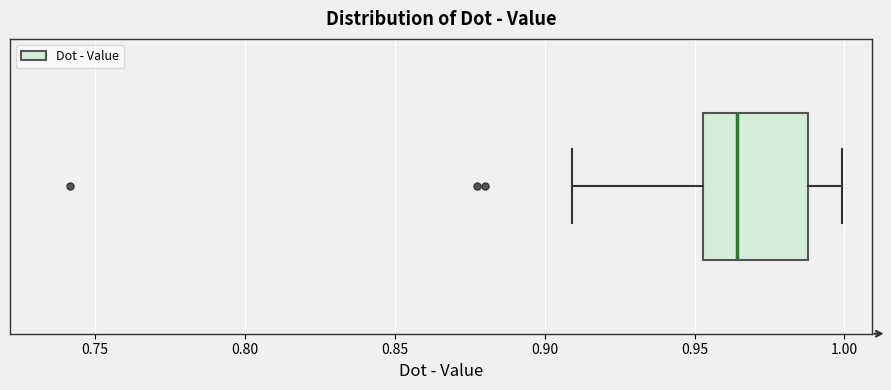

Transcribe this box plot: give where the median line is, the range the box spans, and where the two whiskers end, as read against the x-axis. The values are not printed on the chart, so give them approximately, as read against the axis.

median 0.965, box 0.955 to 0.990, whiskers 0.910 to 1.000